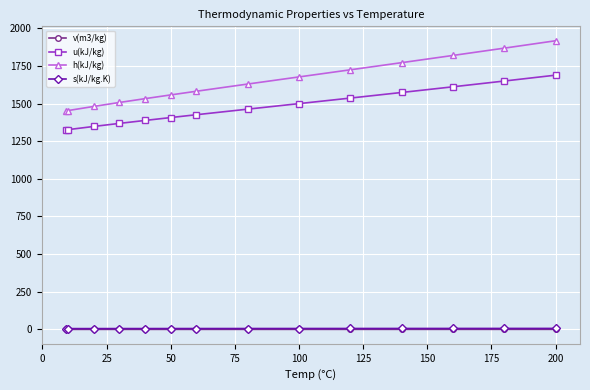

What is the minimum value shown in the chart?

0.2